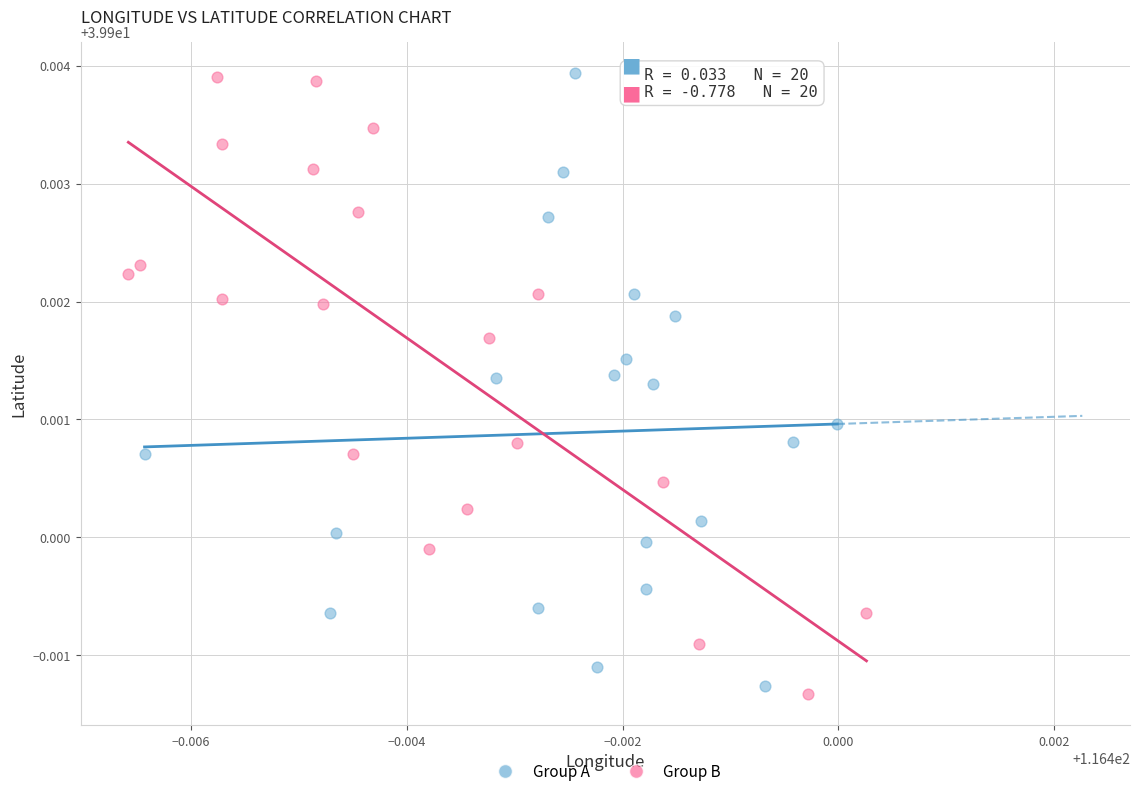

What are all the series names shown in the legend?

Group A, Group B